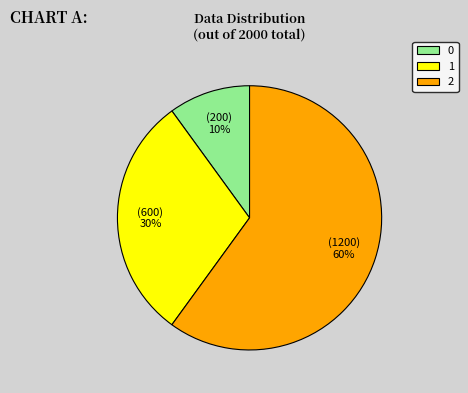

Do 0 and 2 together represent more than half of the pie?

Yes